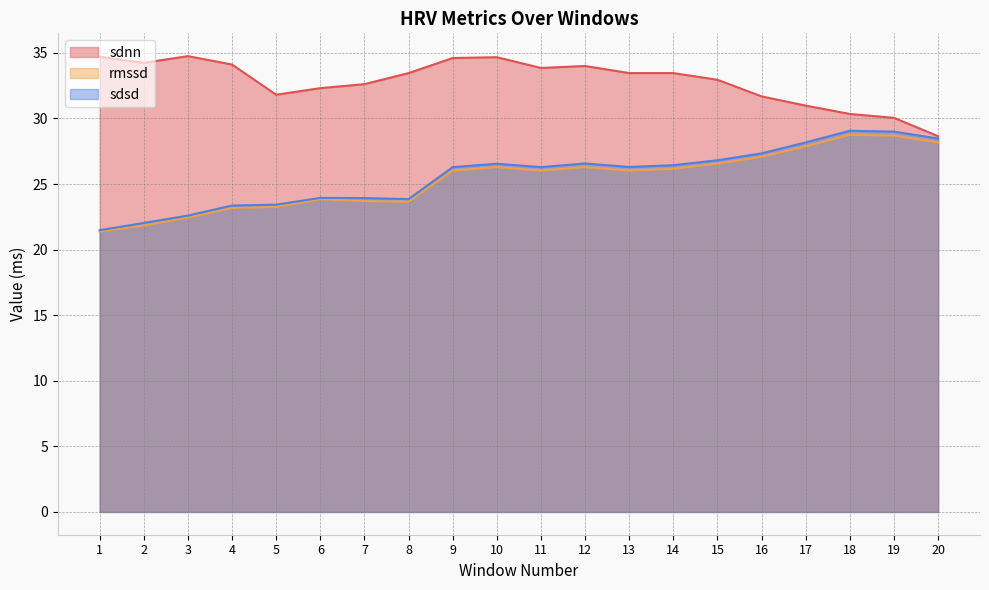

At which category does the chart reach its peak across all series?

3